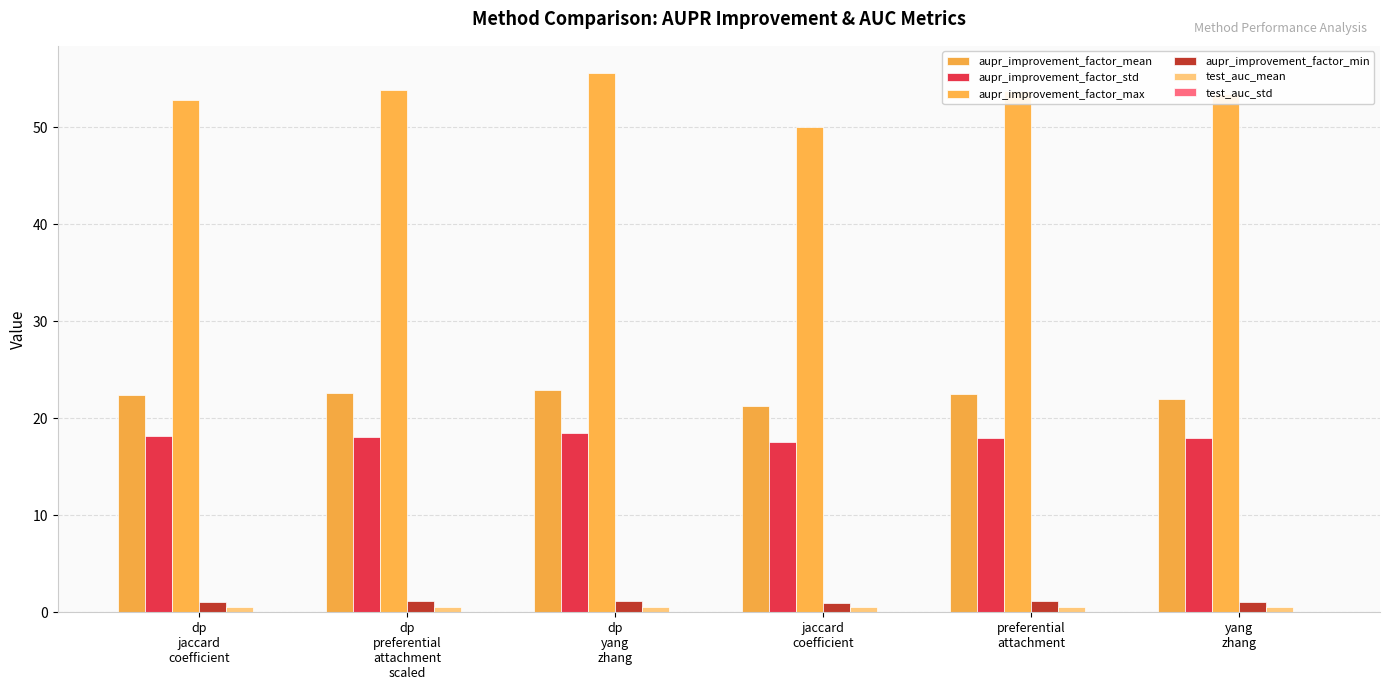

What position from the right is yang
zhang?

1